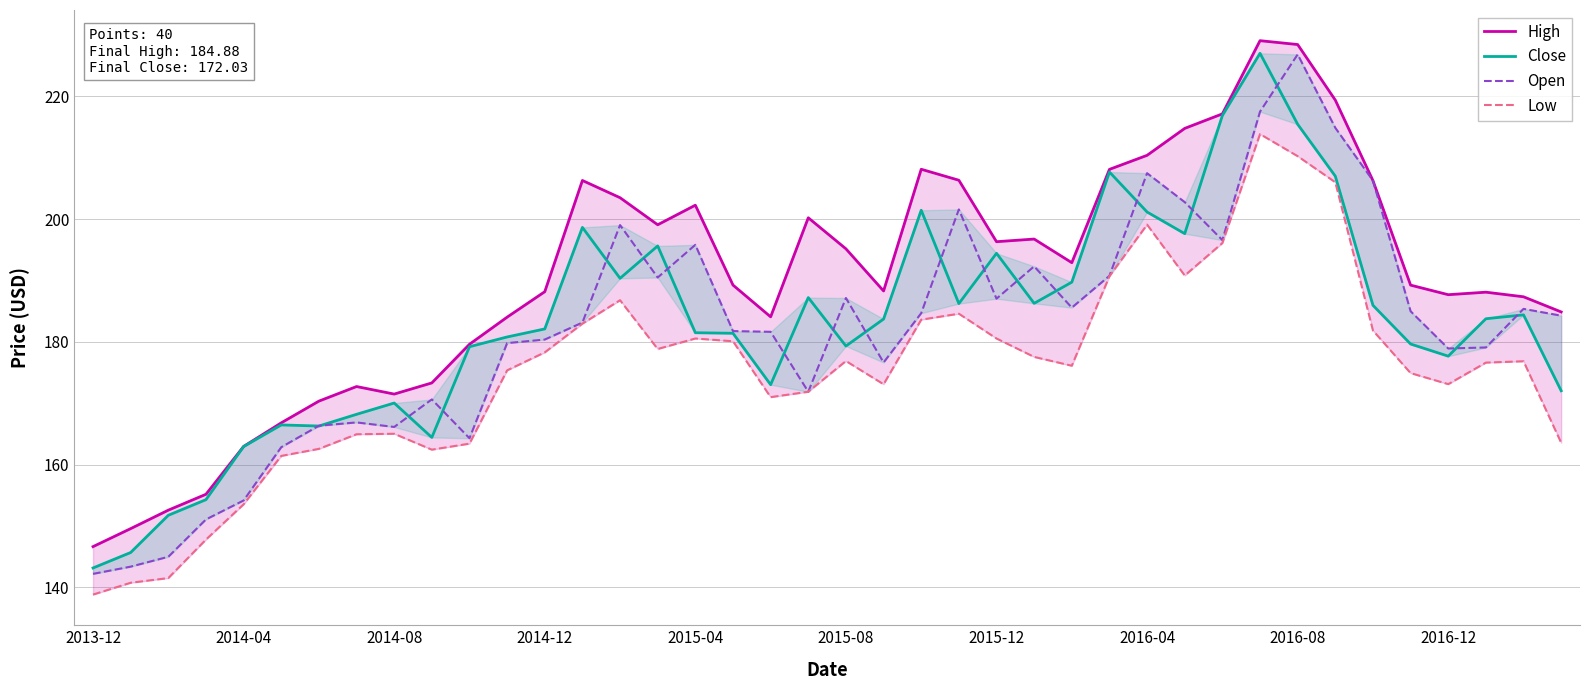

Reading left to right, what are all the values shown in this chart?

High: 146.6	149.6	152.6	155.2	163.0	166.8	170.3	172.7	171.5	173.3	179.6	184.0	188.2	206.3	203.5	199.1	202.3	189.3	184.1	200.2	195.2	188.3	208.1	206.4	196.3	196.8	192.9	208.1	210.4	214.8	217.2	229.1	228.5	219.4	206.3	189.2	187.7	188.1	187.4	184.9
Close: 143.1	145.7	151.7	154.3	162.9	166.5	166.3	168.2	170.0	164.4	179.2	180.8	182.1	198.7	190.4	195.6	181.5	181.4	173.0	187.2	179.3	183.7	201.5	186.2	194.4	186.3	189.7	207.7	201.2	197.6	216.9	227.0	215.5	207.0	186.0	179.6	177.7	183.8	184.4	172.0
Open: 142.2	143.4	145.0	151.1	154.1	162.8	166.3	166.9	166.1	170.6	164.3	179.8	180.4	183.1	199.0	190.5	195.8	181.8	181.6	171.9	187.1	176.6	184.7	201.6	187.0	192.3	185.6	190.8	207.5	202.8	196.6	217.5	226.9	214.9	206.3	185.0	178.9	179.1	185.4	184.3
Low: 138.8	140.7	141.5	147.8	153.5	161.4	162.6	164.9	165.0	162.4	163.4	175.4	178.3	183.0	186.8	178.8	180.6	180.1	171.0	171.9	176.9	173.1	183.6	184.6	180.6	177.6	176.1	190.7	199.1	190.8	196.1	213.9	210.3	206.0	181.9	174.9	173.1	176.6	176.8	163.6